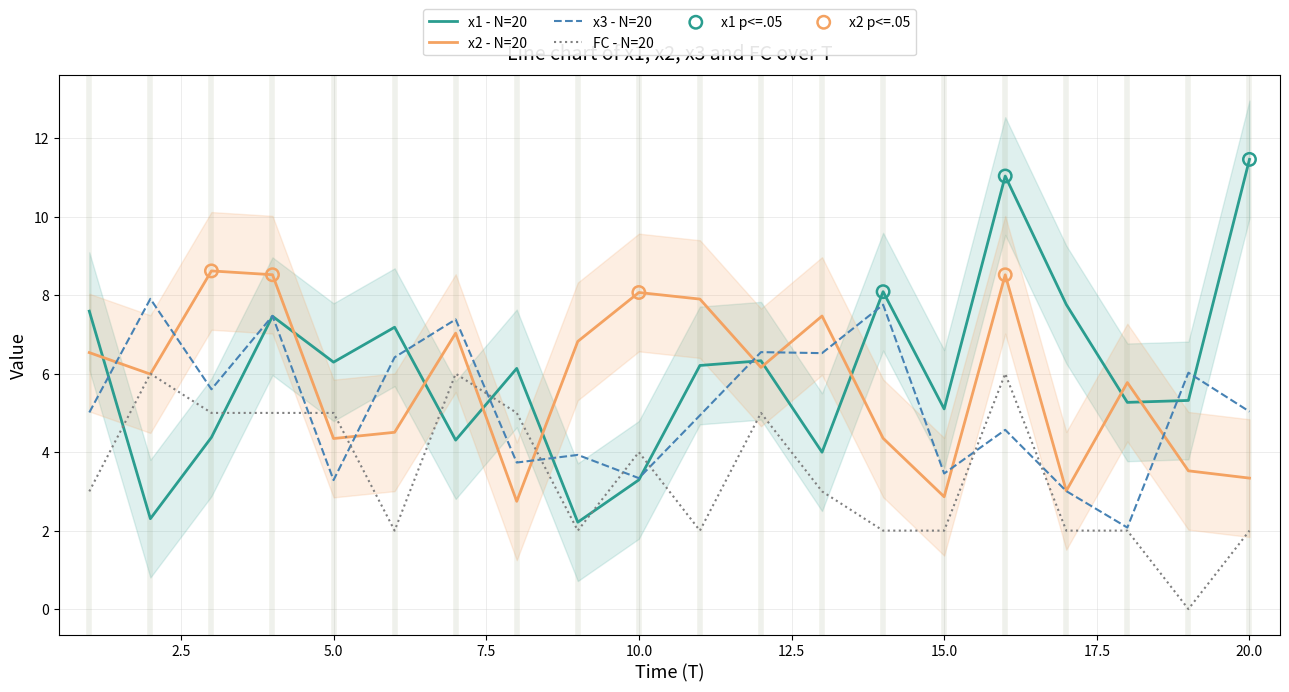

Which series has the largest total across all categories?

x1